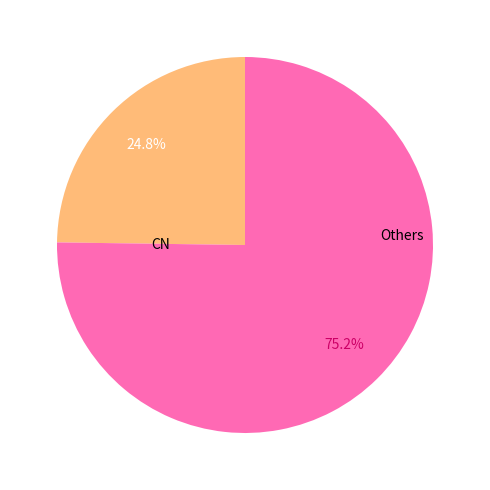

To the nearest percent, what is the difference between the largest and smallest slice percentages?

50%